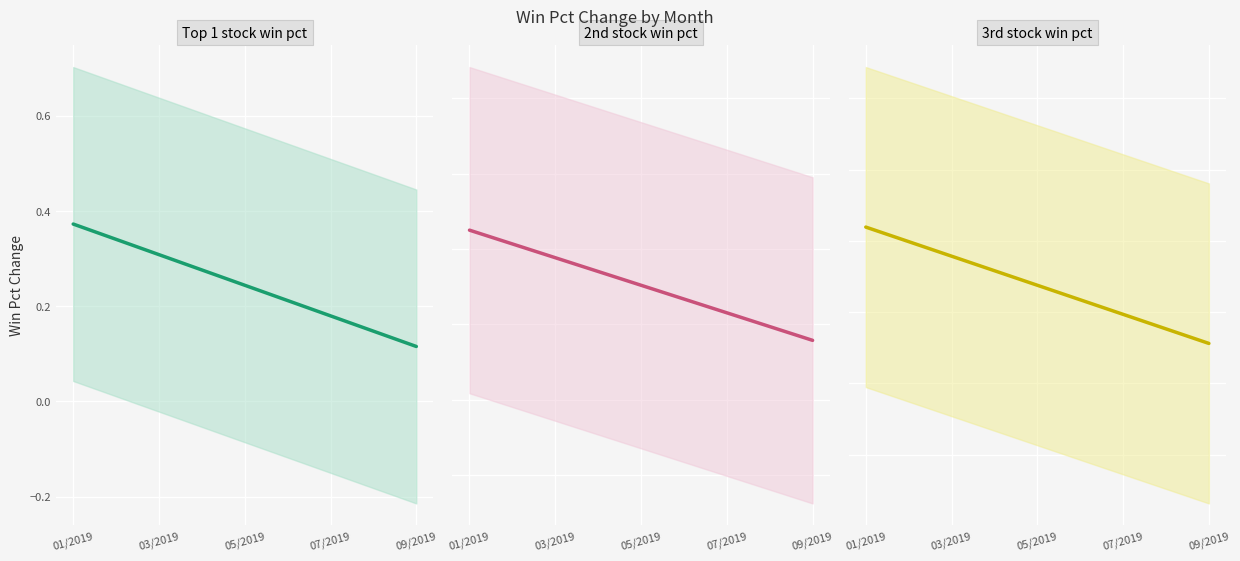

Which has a higher value, 03/2019 or 01/2019?

01/2019